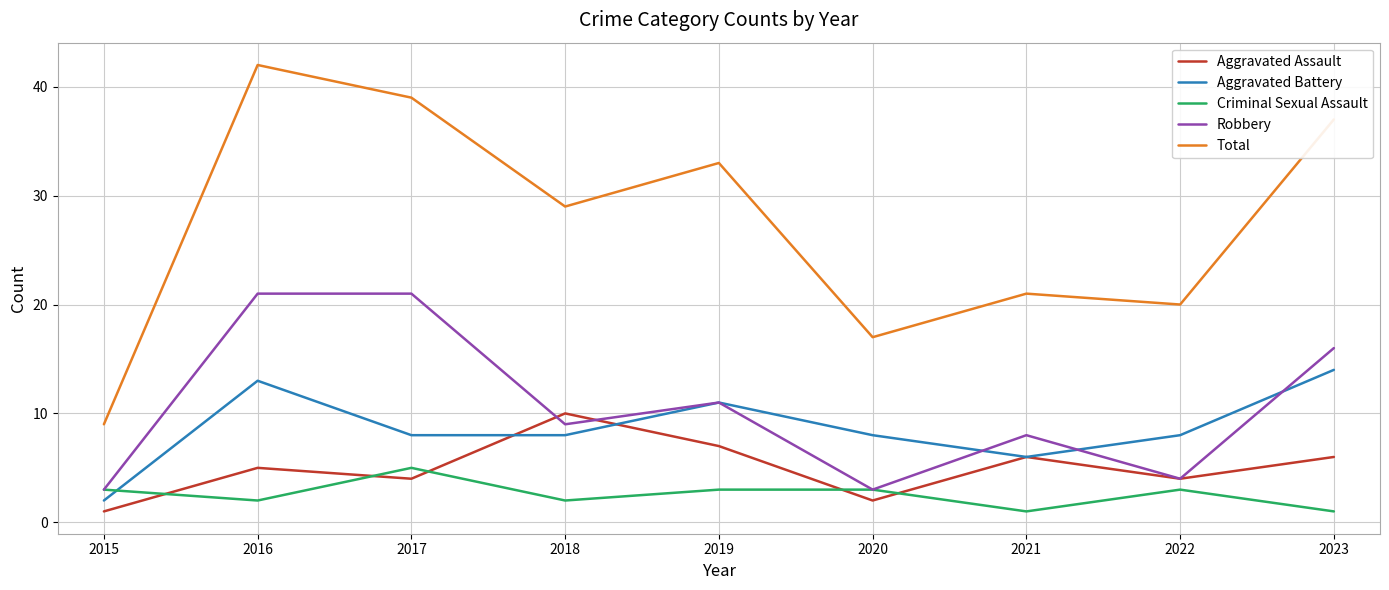

What is the difference between the Aggravated Assault values at 2020 and 2019?

5